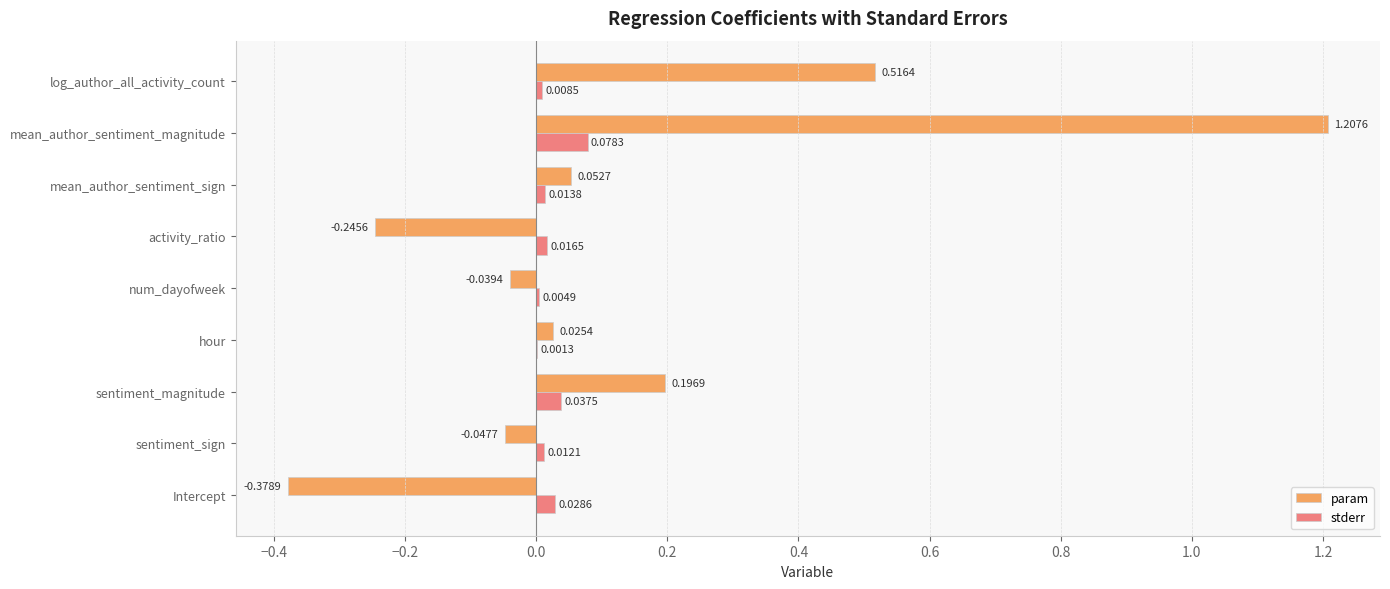

Which category has the highest value across all series?

mean_author_sentiment_magnitude